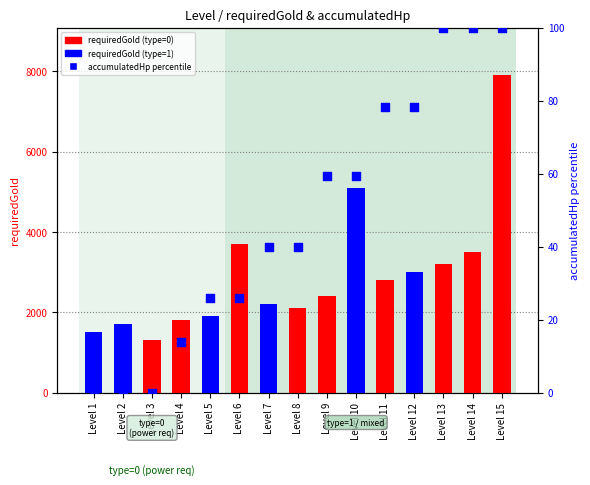

Which has a higher value, Level 9 or Level 10?

Level 9